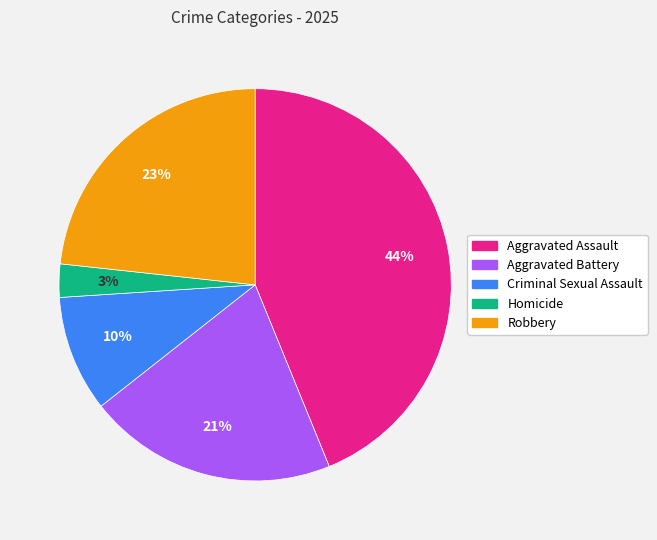

Which has a higher value, Criminal Sexual Assault or Aggravated Battery?

Aggravated Battery